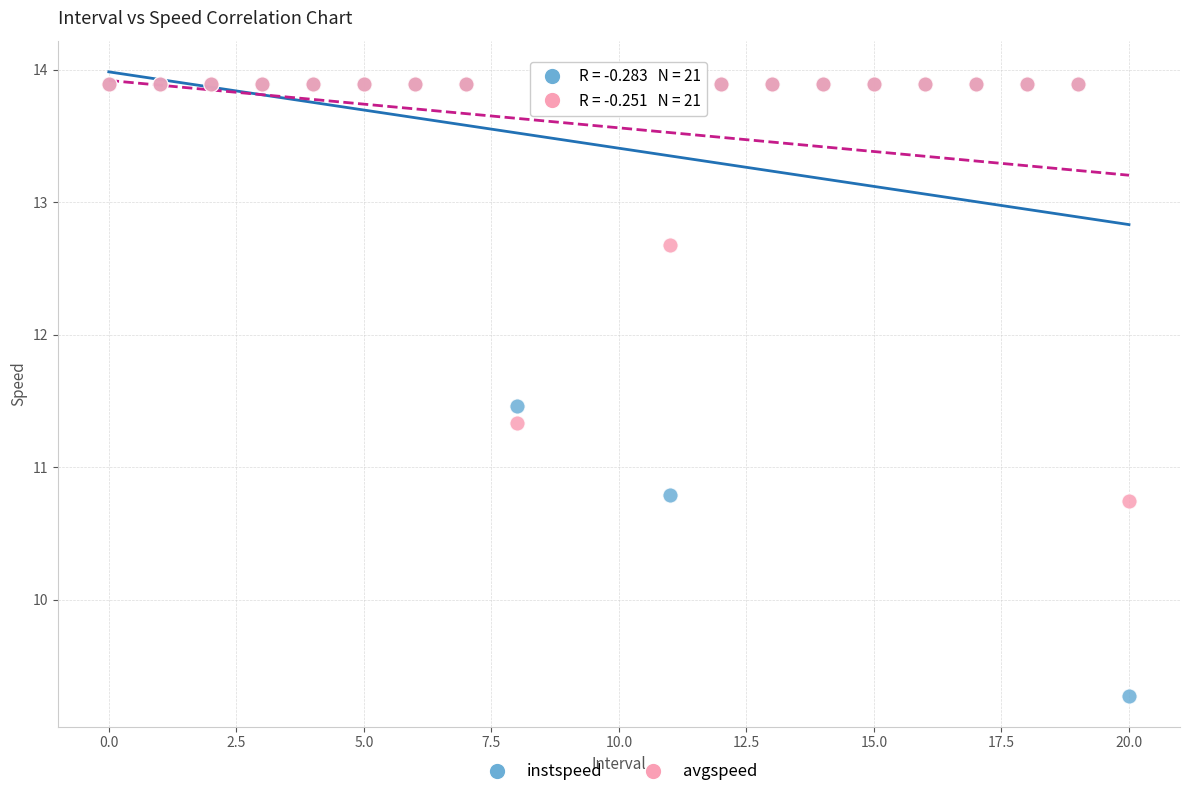

In the avgspeed series, what Y value is closest to 12?

11.3